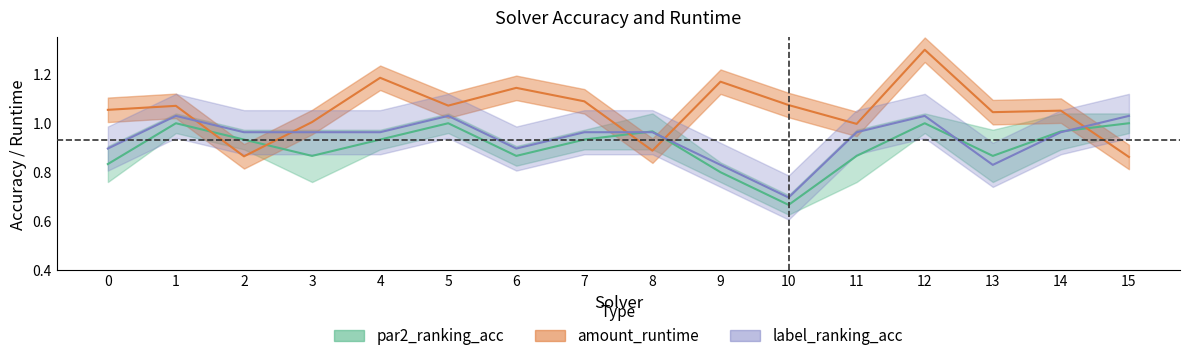

At which category does the chart reach its minimum across all series?

10